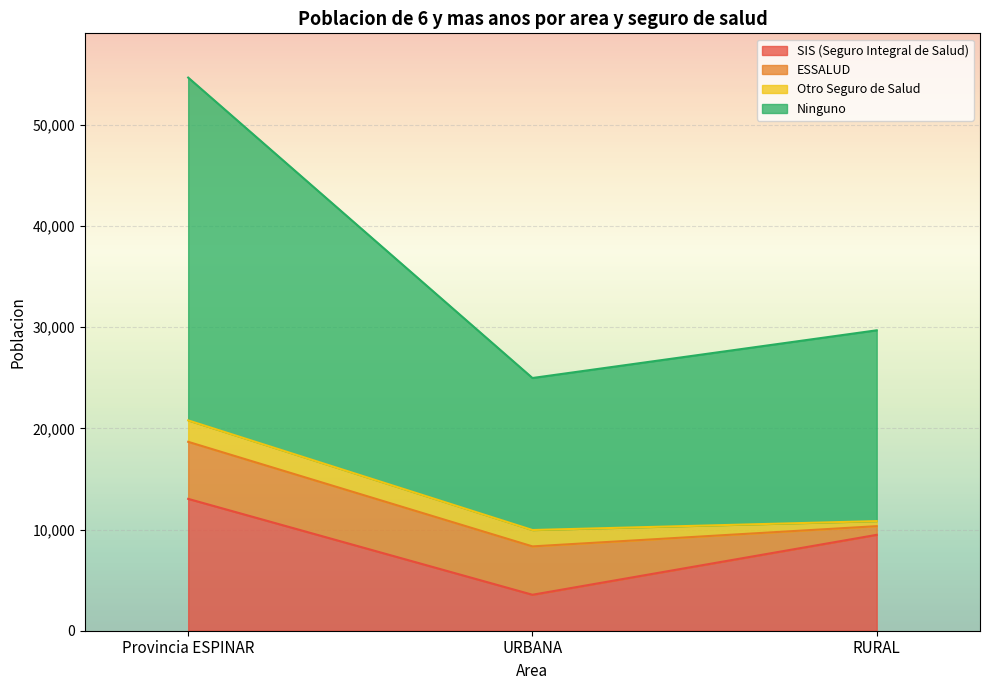

Count the number of categories in the chart.

3